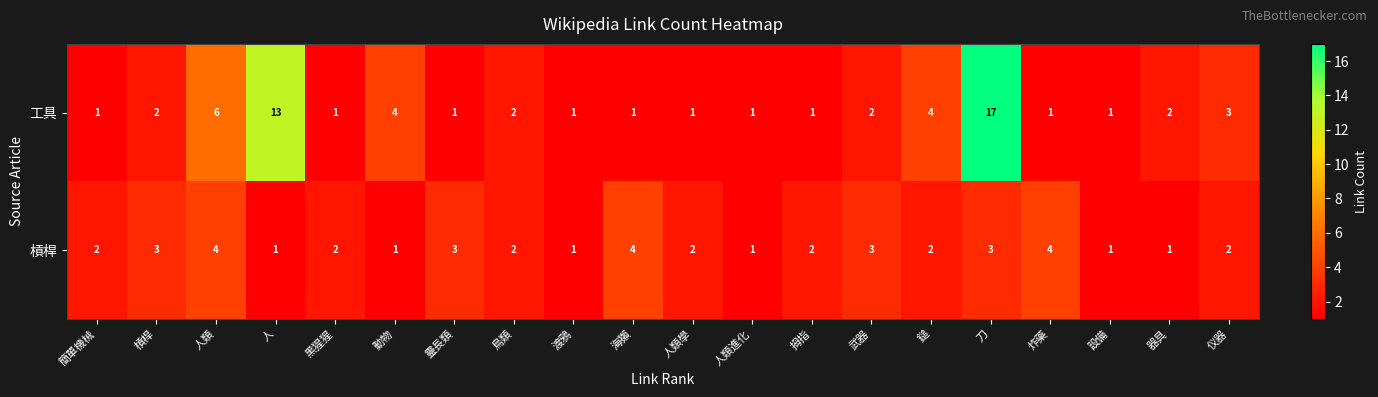

Which label corresponds to the largest value in the chart?

刀